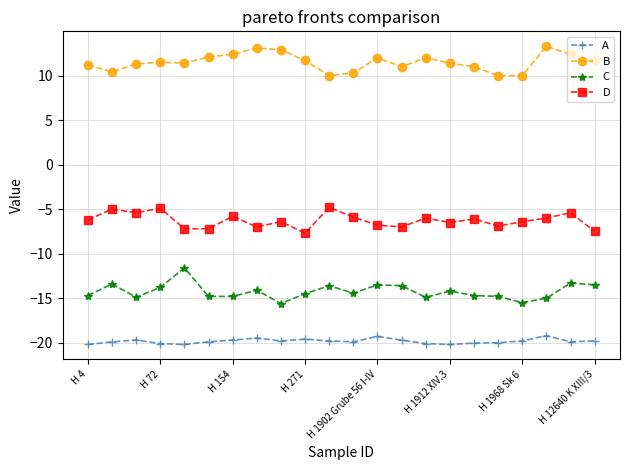

What are all the series names shown in the legend?

A, B, C, D